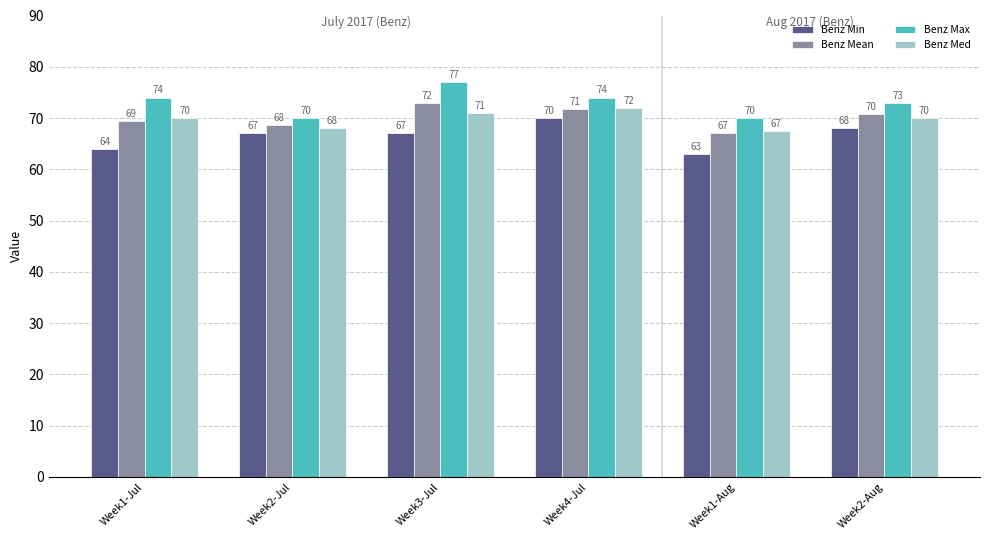

What is the spread (max minus min) of values at Week1-Jul?

10.0